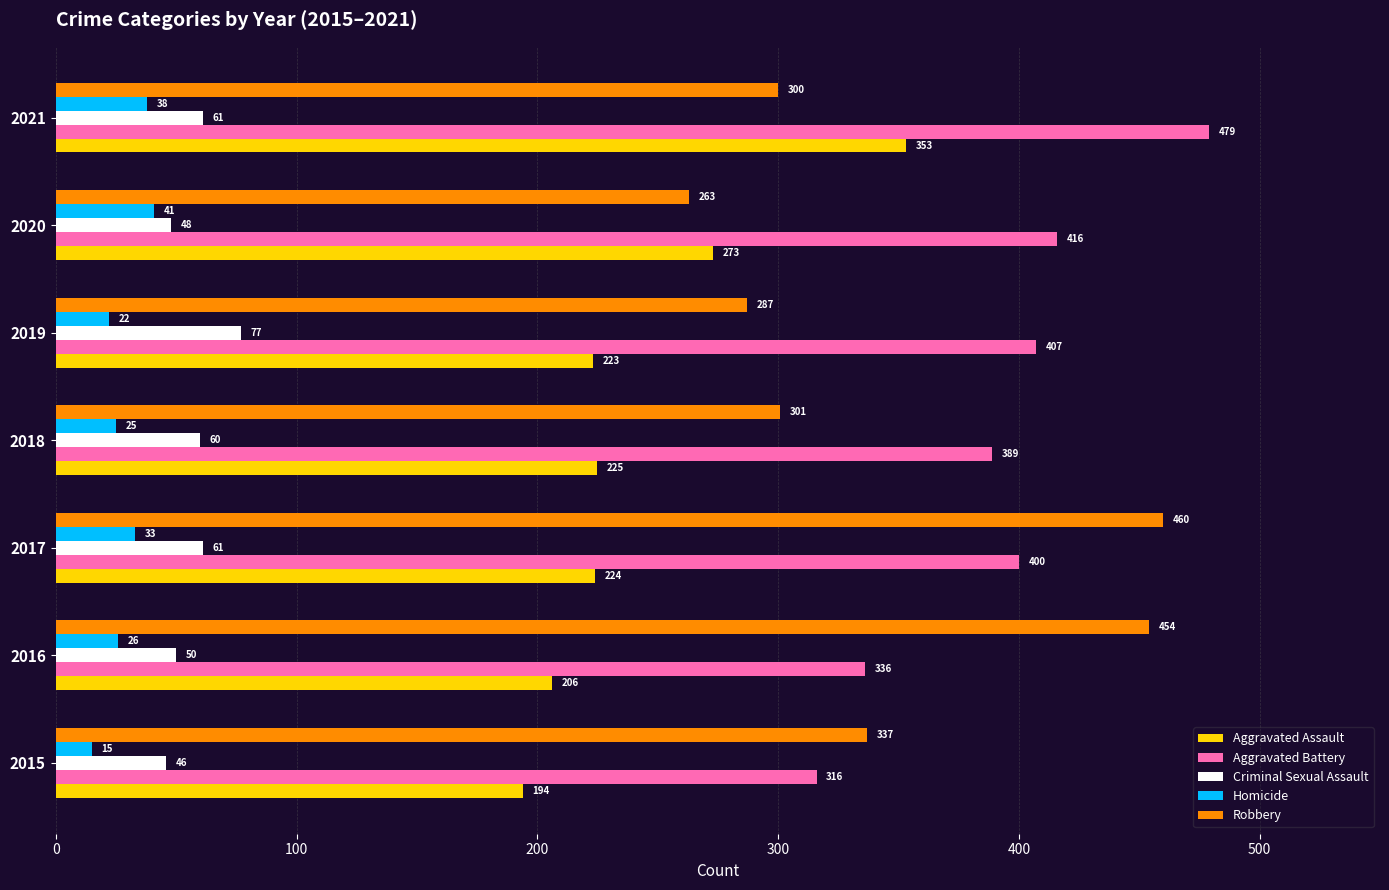

Is it true that Aggravated Battery equals 692 at 2018?

False